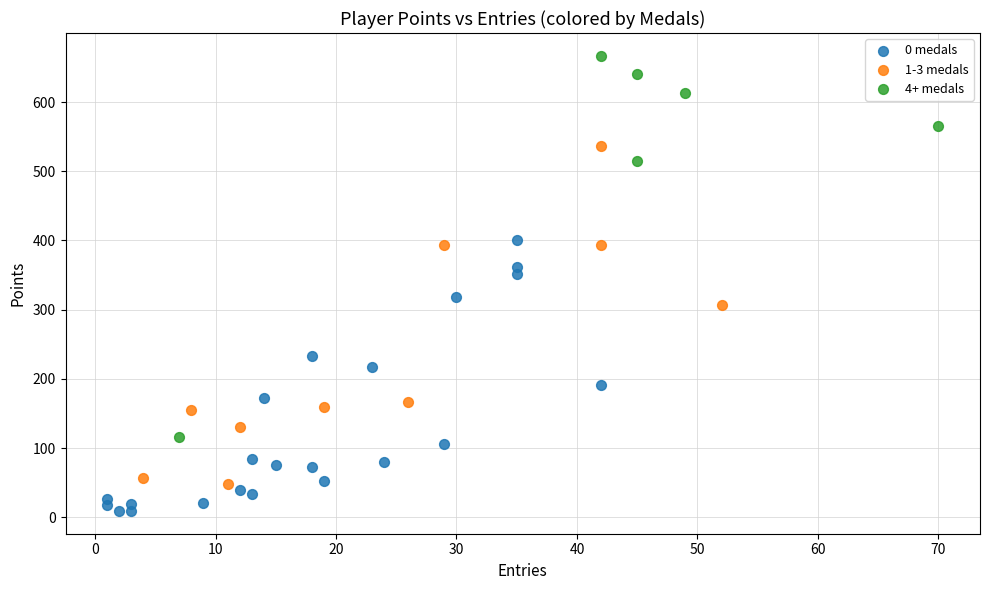

Which series has the widest spread of Y values?

4+ medals